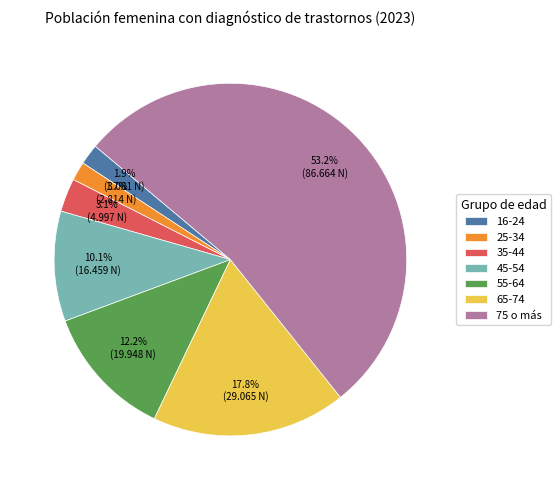

Which has a higher value, 35-44 or 65-74?

65-74